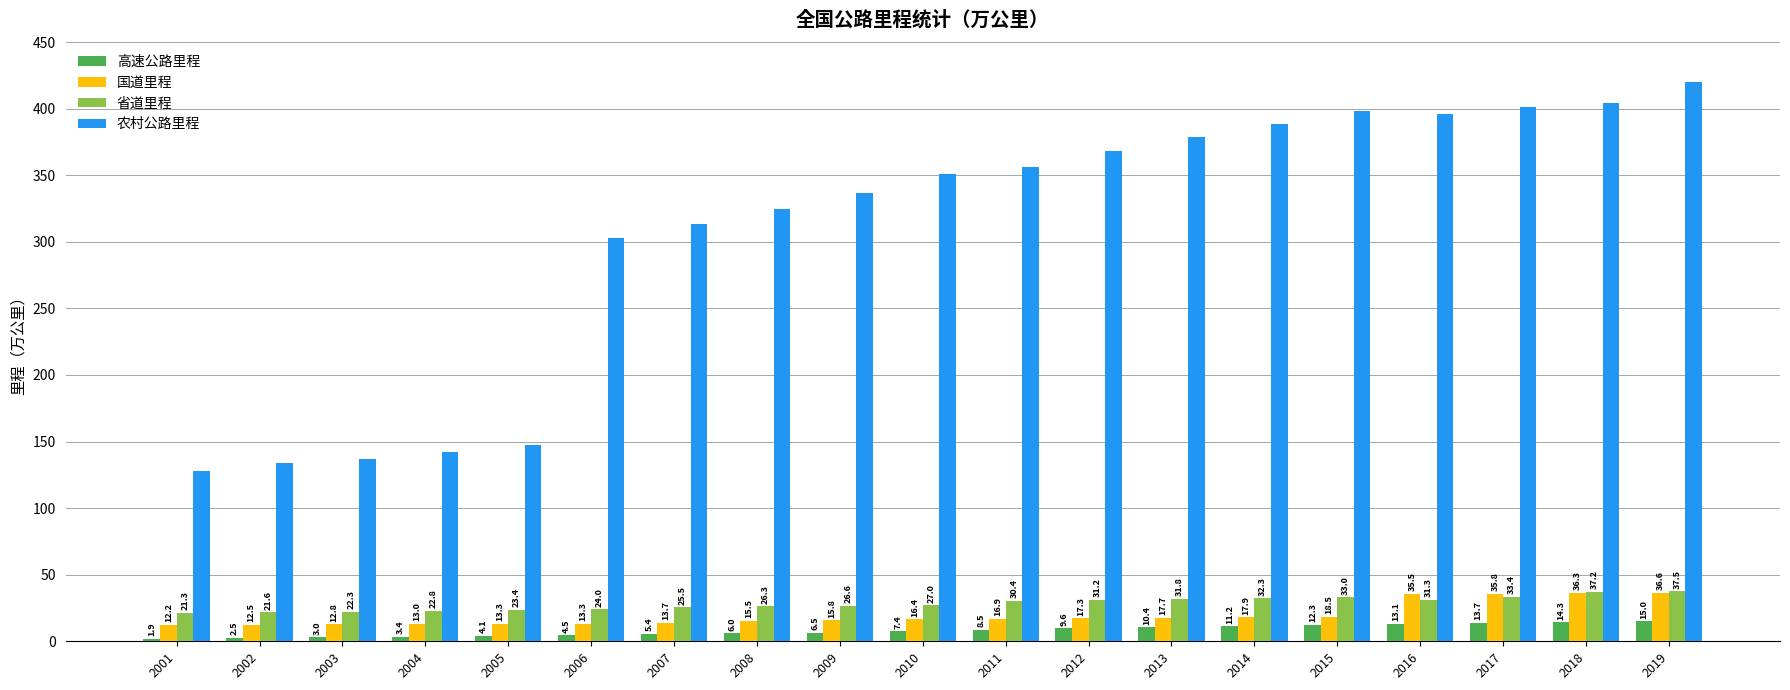

How many bars are there in each group?

4